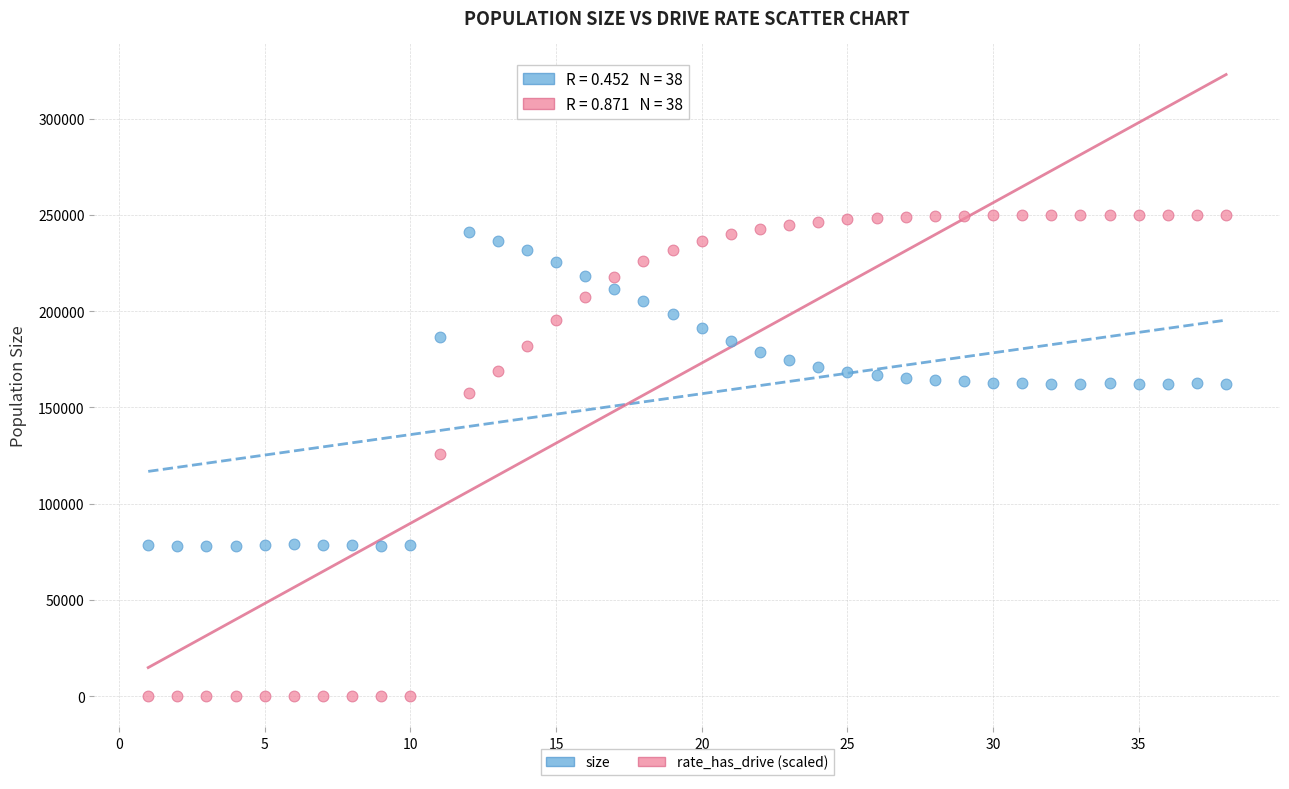

Across all data points, what is the range of X values (max minus min)?

37.0